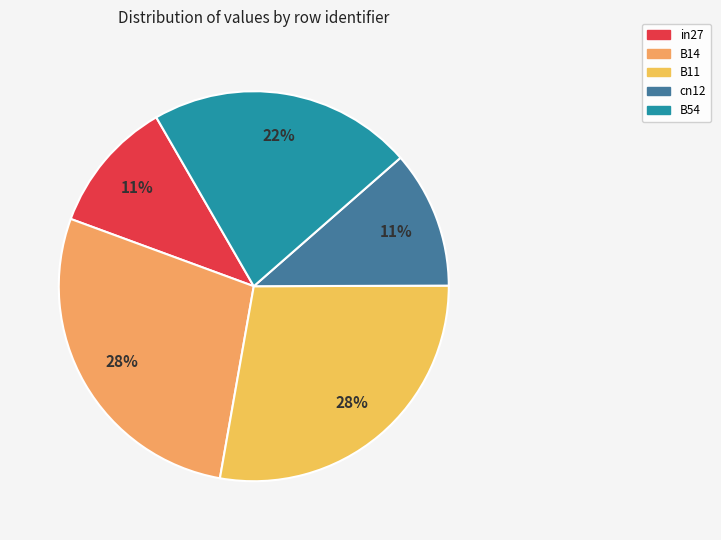

What percentage is the cn12 slice, to the nearest percent?

11%